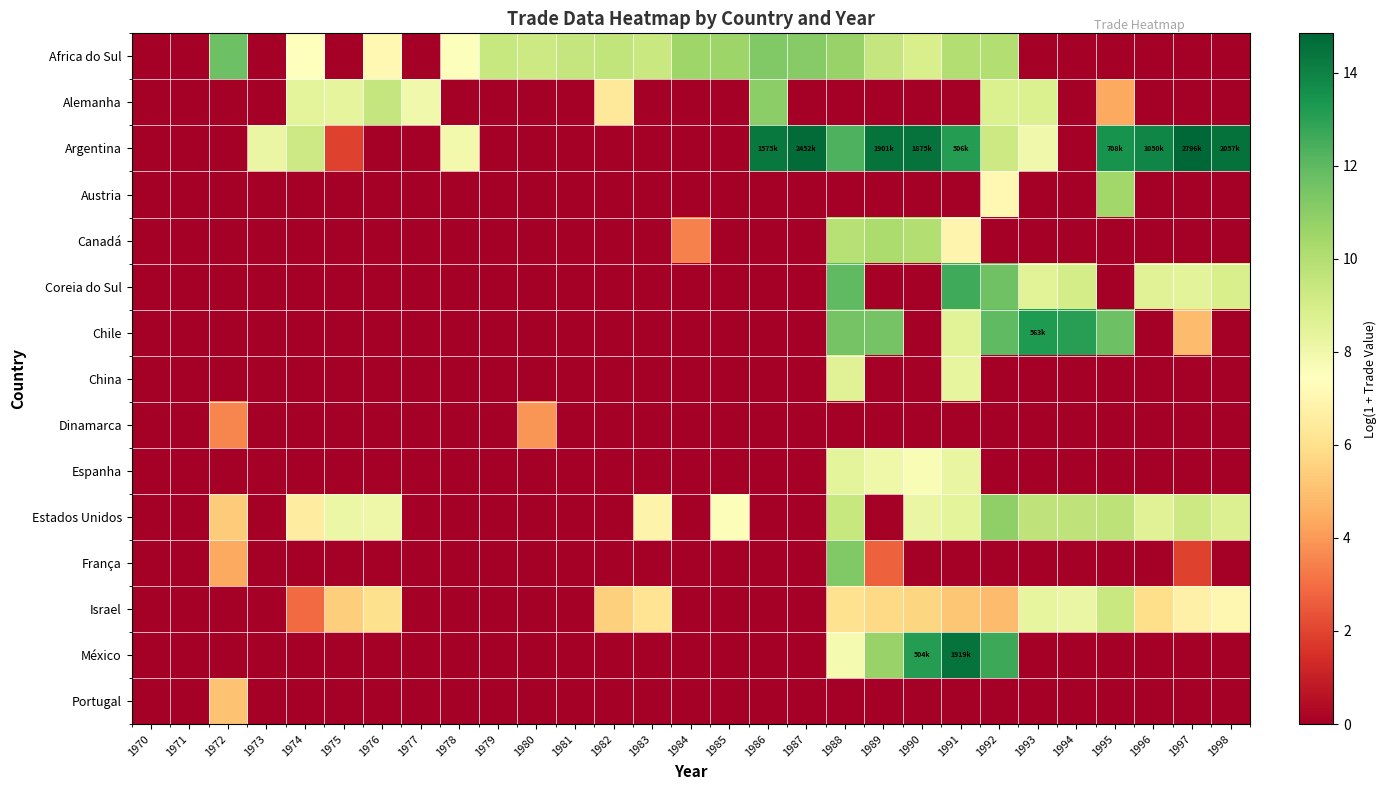

Reading left to right, what are all the values shown in this chart?

Africa do Sul: 1970=0.0	1971=0.0	1972=11.7	1973=0.0	1974=7.4	1975=0.0	1976=7.1	1977=0.0	1978=7.5	1979=9.4	1980=9.3	1981=9.5	1982=9.6	1983=9.4	1984=10.5	1985=10.6	1986=11.2	1987=11.1	1988=10.7	1989=9.5	1990=8.9	1991=10.0	1992=10.0	1993=0.0	1994=0.0	1995=0.0	1996=0.0	1997=0.0	1998=0.0
Alemanha: 1970=0.0	1971=0.0	1972=0.0	1973=0.0	1974=8.4	1975=8.4	1976=9.5	1977=8.0	1978=0.0	1979=0.0	1980=0.0	1981=0.0	1982=6.4	1983=0.0	1984=0.0	1985=0.0	1986=11.0	1987=0.0	1988=0.0	1989=0.0	1990=0.0	1991=0.0	1992=8.8	1993=8.8	1994=0.0	1995=4.4	1996=0.0	1997=0.0	1998=0.0
Argentina: 1970=0.0	1971=0.0	1972=0.0	1973=8.2	1974=9.2	1975=1.9	1976=0.0	1977=0.0	1978=7.9	1979=0.0	1980=0.0	1981=0.0	1982=0.0	1983=0.0	1984=0.0	1985=0.0	1986=14.3	1987=14.7	1988=12.3	1989=14.5	1990=14.4	1991=13.1	1992=9.2	1993=8.0	1994=0.0	1995=13.5	1996=13.9	1997=14.8	1998=14.5
Austria: 1970=0.0	1971=0.0	1972=0.0	1973=0.0	1974=0.0	1975=0.0	1976=0.0	1977=0.0	1978=0.0	1979=0.0	1980=0.0	1981=0.0	1982=0.0	1983=0.0	1984=0.0	1985=0.0	1986=0.0	1987=0.0	1988=0.0	1989=0.0	1990=0.0	1991=0.0	1992=7.1	1993=0.0	1994=0.0	1995=10.5	1996=0.0	1997=0.0	1998=0.0
Canadá: 1970=0.0	1971=0.0	1972=0.0	1973=0.0	1974=0.0	1975=0.0	1976=0.0	1977=0.0	1978=0.0	1979=0.0	1980=0.0	1981=0.0	1982=0.0	1983=0.0	1984=3.4	1985=0.0	1986=0.0	1987=0.0	1988=9.9	1989=10.2	1990=10.0	1991=6.9	1992=0.0	1993=0.0	1994=0.0	1995=0.0	1996=0.0	1997=0.0	1998=0.0
Coreia do Sul: 1970=0.0	1971=0.0	1972=0.0	1973=0.0	1974=0.0	1975=0.0	1976=0.0	1977=0.0	1978=0.0	1979=0.0	1980=0.0	1981=0.0	1982=0.0	1983=0.0	1984=0.0	1985=0.0	1986=0.0	1987=0.0	1988=12.0	1989=0.0	1990=0.0	1991=12.6	1992=11.6	1993=8.5	1994=9.0	1995=0.0	1996=8.6	1997=8.5	1998=8.9
Chile: 1970=0.0	1971=0.0	1972=0.0	1973=0.0	1974=0.0	1975=0.0	1976=0.0	1977=0.0	1978=0.0	1979=0.0	1980=0.0	1981=0.0	1982=0.0	1983=0.0	1984=0.0	1985=0.0	1986=0.0	1987=0.0	1988=11.5	1989=11.5	1990=0.0	1991=8.5	1992=12.0	1993=13.2	1994=13.1	1995=11.7	1996=0.0	1997=4.9	1998=0.0
China: 1970=0.0	1971=0.0	1972=0.0	1973=0.0	1974=0.0	1975=0.0	1976=0.0	1977=0.0	1978=0.0	1979=0.0	1980=0.0	1981=0.0	1982=0.0	1983=0.0	1984=0.0	1985=0.0	1986=0.0	1987=0.0	1988=8.6	1989=0.0	1990=0.0	1991=8.3	1992=0.0	1993=0.0	1994=0.0	1995=0.0	1996=0.0	1997=0.0	1998=0.0
Dinamarca: 1970=0.0	1971=0.0	1972=3.6	1973=0.0	1974=0.0	1975=0.0	1976=0.0	1977=0.0	1978=0.0	1979=0.0	1980=3.9	1981=0.0	1982=0.0	1983=0.0	1984=0.0	1985=0.0	1986=0.0	1987=0.0	1988=0.0	1989=0.0	1990=0.0	1991=0.0	1992=0.0	1993=0.0	1994=0.0	1995=0.0	1996=0.0	1997=0.0	1998=0.0
Espanha: 1970=0.0	1971=0.0	1972=0.0	1973=0.0	1974=0.0	1975=0.0	1976=0.0	1977=0.0	1978=0.0	1979=0.0	1980=0.0	1981=0.0	1982=0.0	1983=0.0	1984=0.0	1985=0.0	1986=0.0	1987=0.0	1988=8.4	1989=8.0	1990=7.7	1991=8.3	1992=0.0	1993=0.0	1994=0.0	1995=0.0	1996=0.0	1997=0.0	1998=0.0
Estados Unidos: 1970=0.0	1971=0.0	1972=5.4	1973=0.0	1974=6.6	1975=8.1	1976=8.1	1977=0.0	1978=0.0	1979=0.0	1980=0.0	1981=0.0	1982=0.0	1983=6.9	1984=0.0	1985=7.6	1986=0.0	1987=0.0	1988=9.4	1989=0.0	1990=8.2	1991=8.4	1992=10.9	1993=9.7	1994=9.7	1995=9.7	1996=8.6	1997=9.2	1998=8.7
França: 1970=0.0	1971=0.0	1972=4.4	1973=0.0	1974=0.0	1975=0.0	1976=0.0	1977=0.0	1978=0.0	1979=0.0	1980=0.0	1981=0.0	1982=0.0	1983=0.0	1984=0.0	1985=0.0	1986=0.0	1987=0.0	1988=11.2	1989=2.7	1990=0.0	1991=0.0	1992=0.0	1993=0.0	1994=0.0	1995=0.0	1996=0.0	1997=1.9	1998=0.0
Israel: 1970=0.0	1971=0.0	1972=0.0	1973=0.0	1974=2.9	1975=5.4	1976=6.0	1977=0.0	1978=0.0	1979=0.0	1980=0.0	1981=0.0	1982=5.5	1983=6.2	1984=0.0	1985=0.0	1986=0.0	1987=0.0	1988=6.0	1989=5.7	1990=5.7	1991=5.2	1992=4.9	1993=8.3	1994=8.2	1995=9.4	1996=5.9	1997=6.7	1998=7.1
México: 1970=0.0	1971=0.0	1972=0.0	1973=0.0	1974=0.0	1975=0.0	1976=0.0	1977=0.0	1978=0.0	1979=0.0	1980=0.0	1981=0.0	1982=0.0	1983=0.0	1984=0.0	1985=0.0	1986=0.0	1987=0.0	1988=7.8	1989=10.7	1990=13.1	1991=14.5	1992=12.7	1993=0.0	1994=0.0	1995=0.0	1996=0.0	1997=0.0	1998=0.0
Portugal: 1970=0.0	1971=0.0	1972=5.1	1973=0.0	1974=0.0	1975=0.0	1976=0.0	1977=0.0	1978=0.0	1979=0.0	1980=0.0	1981=0.0	1982=0.0	1983=0.0	1984=0.0	1985=0.0	1986=0.0	1987=0.0	1988=0.0	1989=0.0	1990=0.0	1991=0.0	1992=0.0	1993=0.0	1994=0.0	1995=0.0	1996=0.0	1997=0.0	1998=0.0